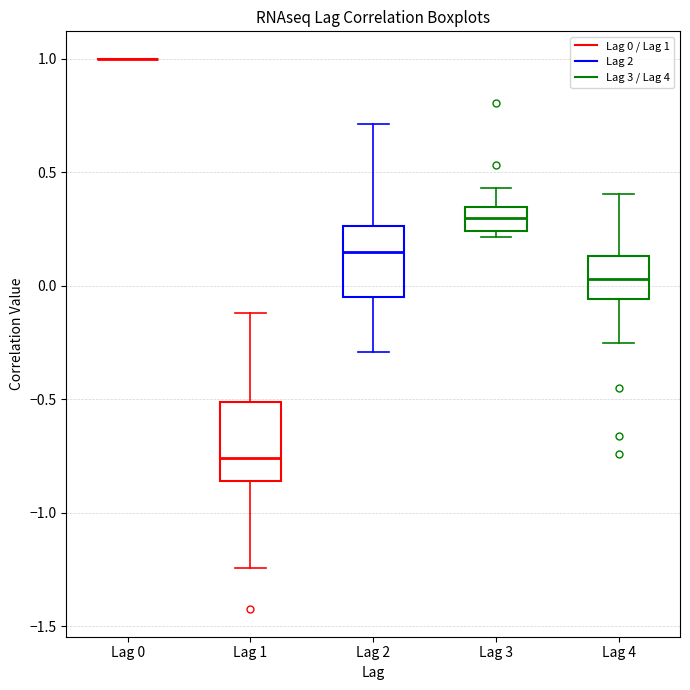

Where does the median line of the box for Lag 3 sit on the y-axis? The values are not printed on the chart, so give them approximately, as read against the axis.

0.30